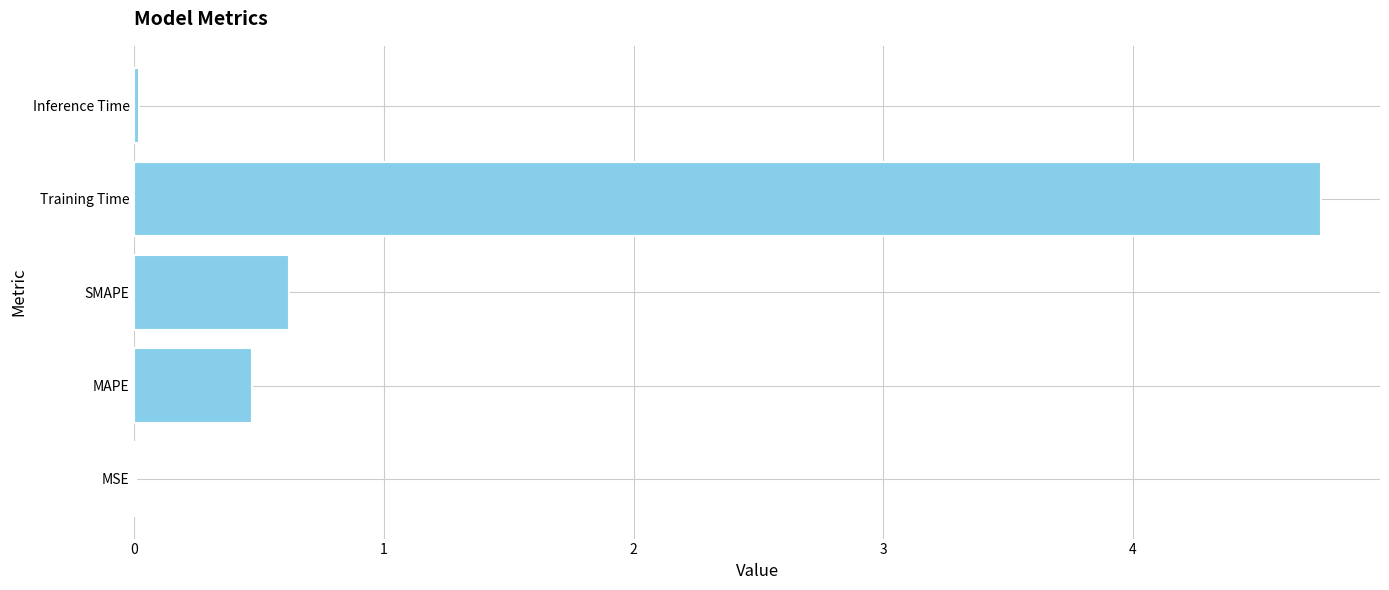

At which label is the value closest to 2?

SMAPE